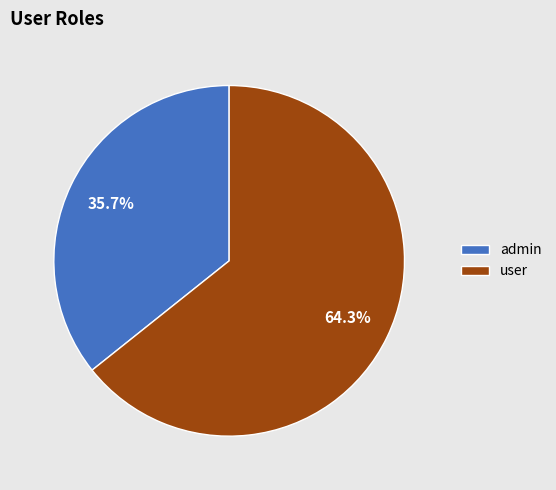

Count the number of slices in the pie.

2